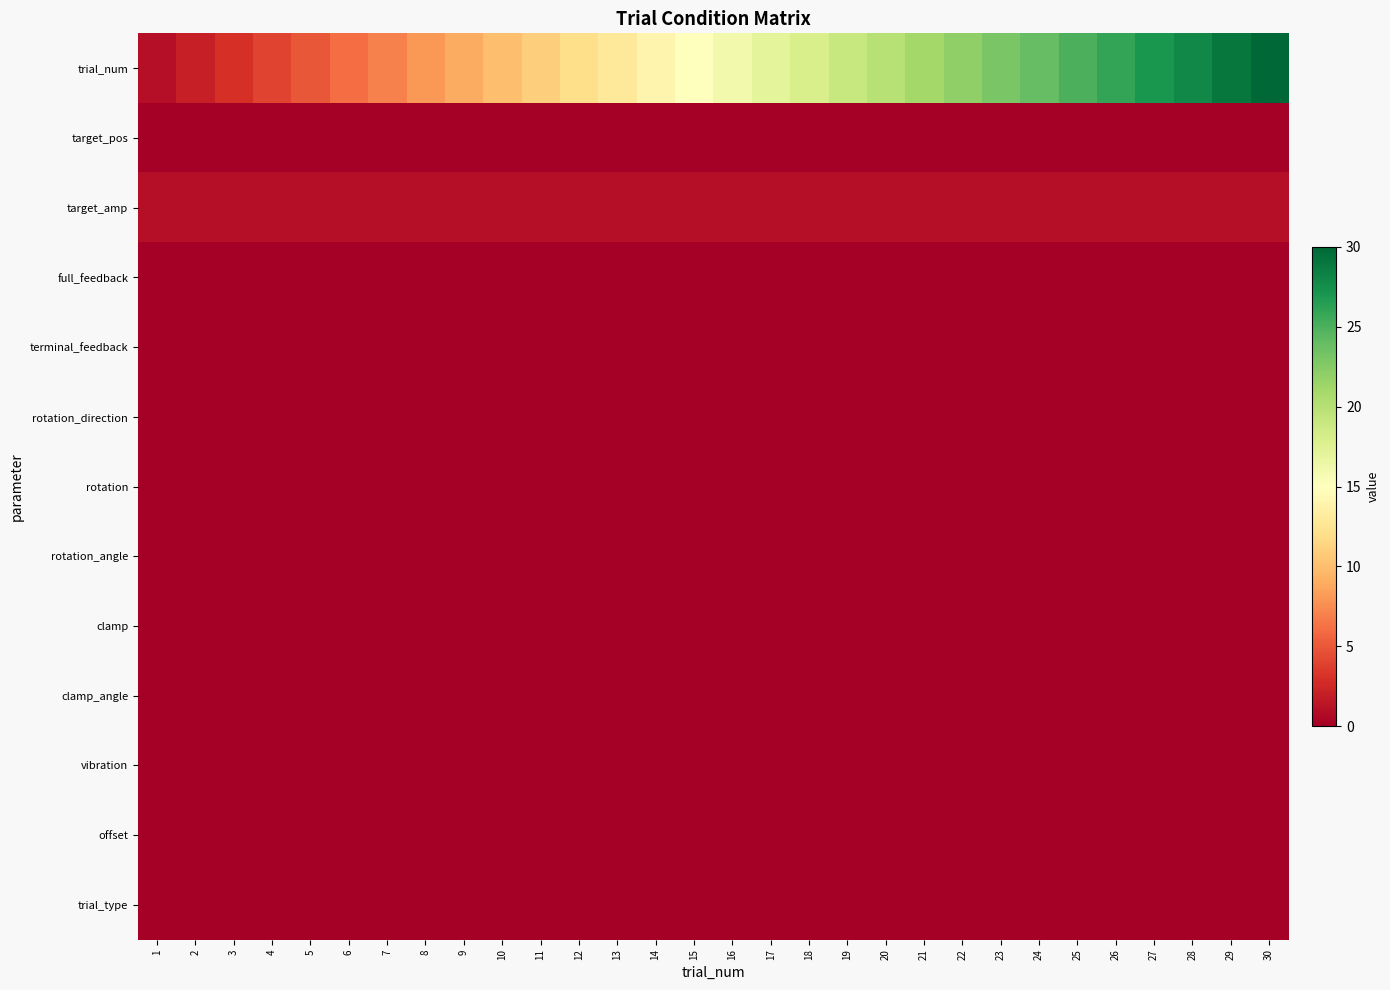

At which category is the sum across all series the highest?

30